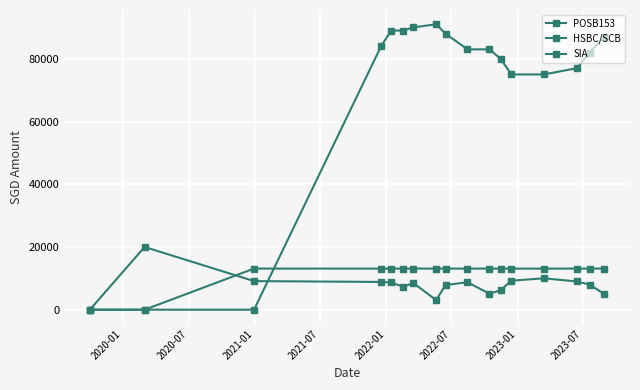

Which series has the largest total across all categories?

HSBC/SCB